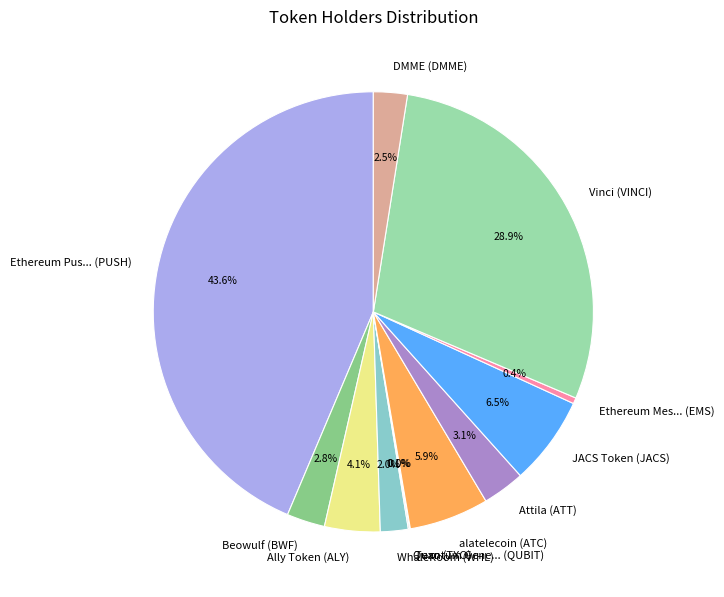

Approximately how many times larger is the value at Beowulf (BWF) compared to alatelecoin (ATC)?

0.5